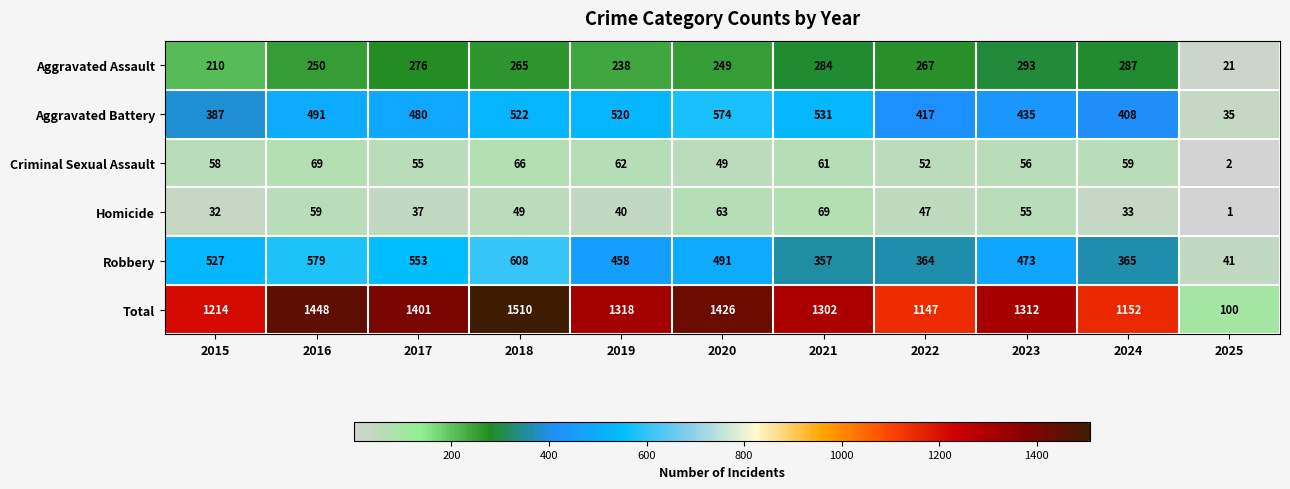

What is the smallest value displayed?

1